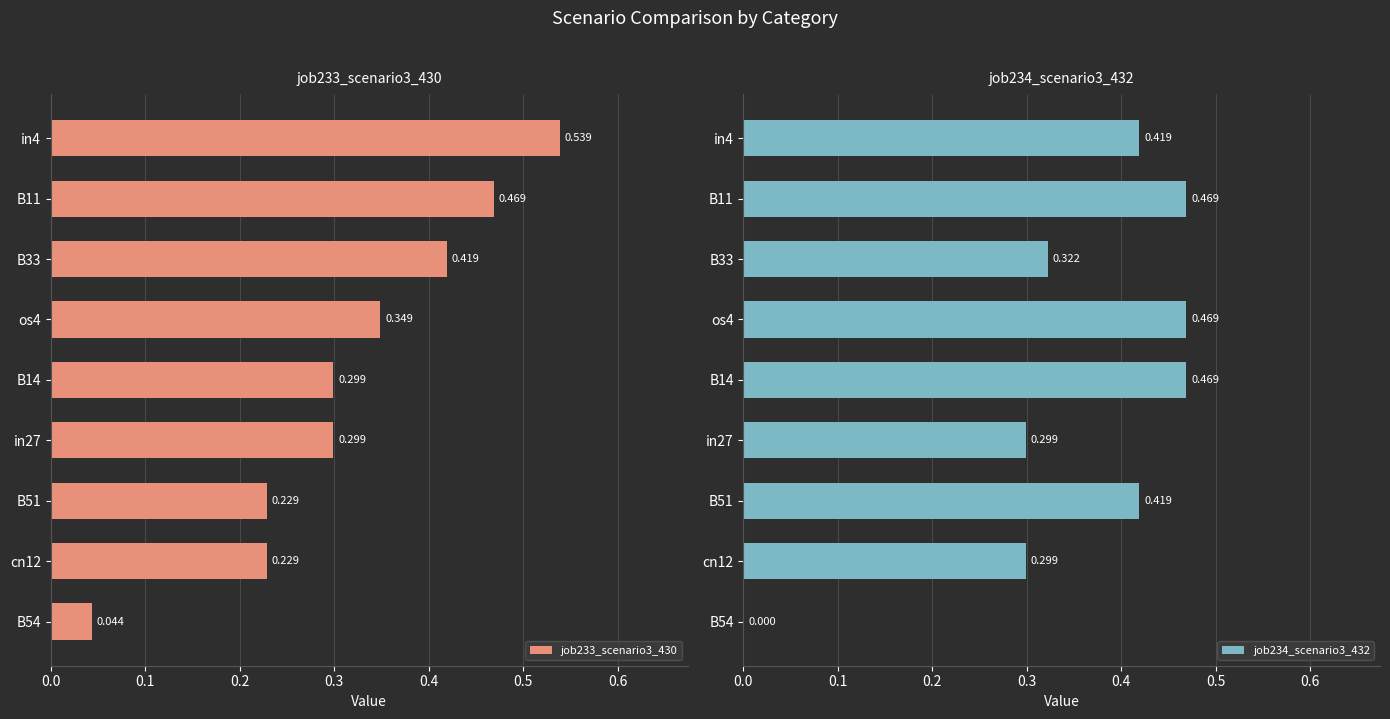

Which series has the largest range (max minus min)?

job233_scenario3_430